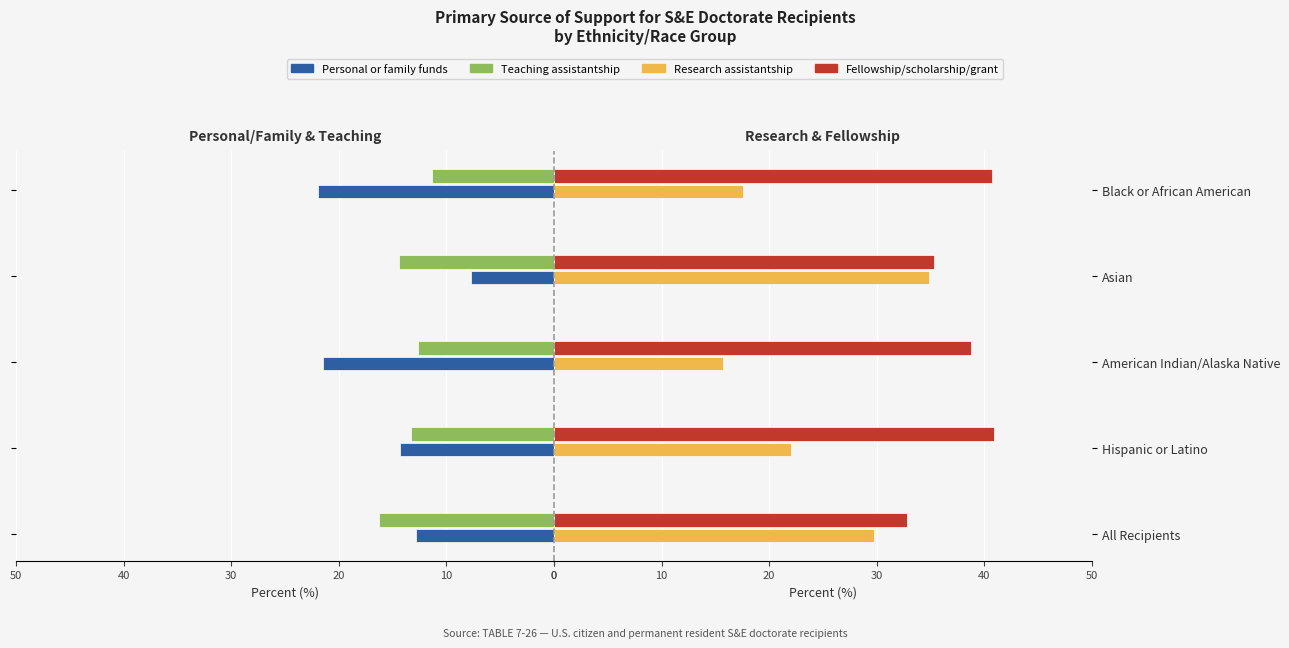

Count the number of categories in the chart.

5